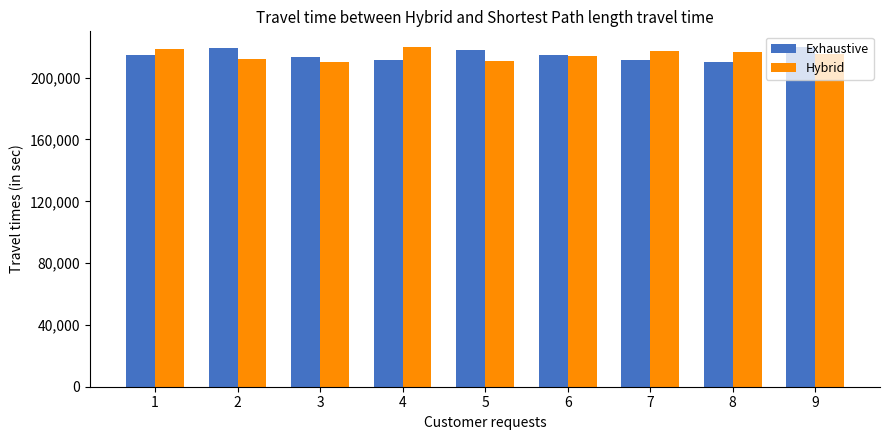

What is the approximate value of Exhaustive at 9, to the nearest 50?

21998250